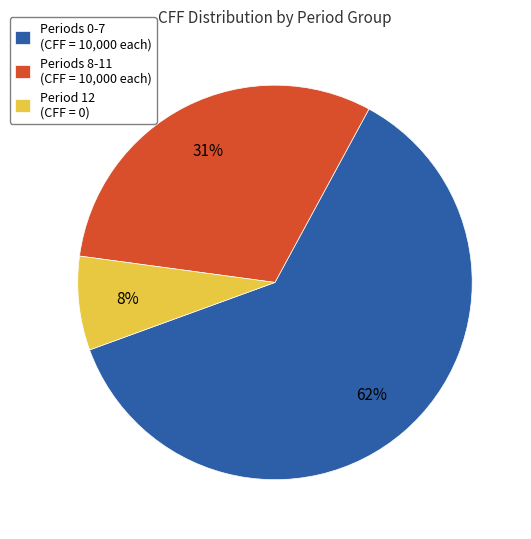

What is the smallest slice in the pie chart?

Period 12 (CFF = 0)